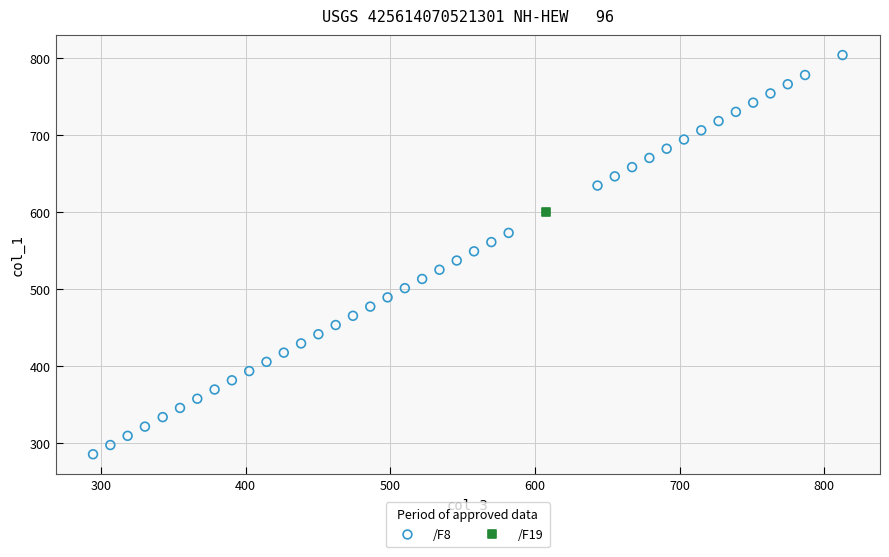

What are all the series names shown in the legend?

/F8, /F19